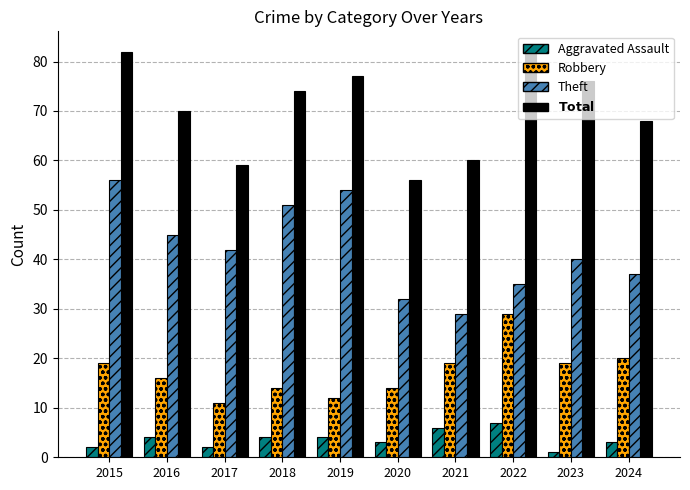

Reading left to right, extract all data points from this chart.

Aggravated Assault: 2015=2	2016=4	2017=2	2018=4	2019=4	2020=3	2021=6	2022=7	2023=1	2024=3
Robbery: 2015=19	2016=16	2017=11	2018=14	2019=12	2020=14	2021=19	2022=29	2023=19	2024=20
Theft: 2015=56	2016=45	2017=42	2018=51	2019=54	2020=32	2021=29	2022=35	2023=40	2024=37
Total: 2015=82	2016=70	2017=59	2018=74	2019=77	2020=56	2021=60	2022=82	2023=76	2024=68